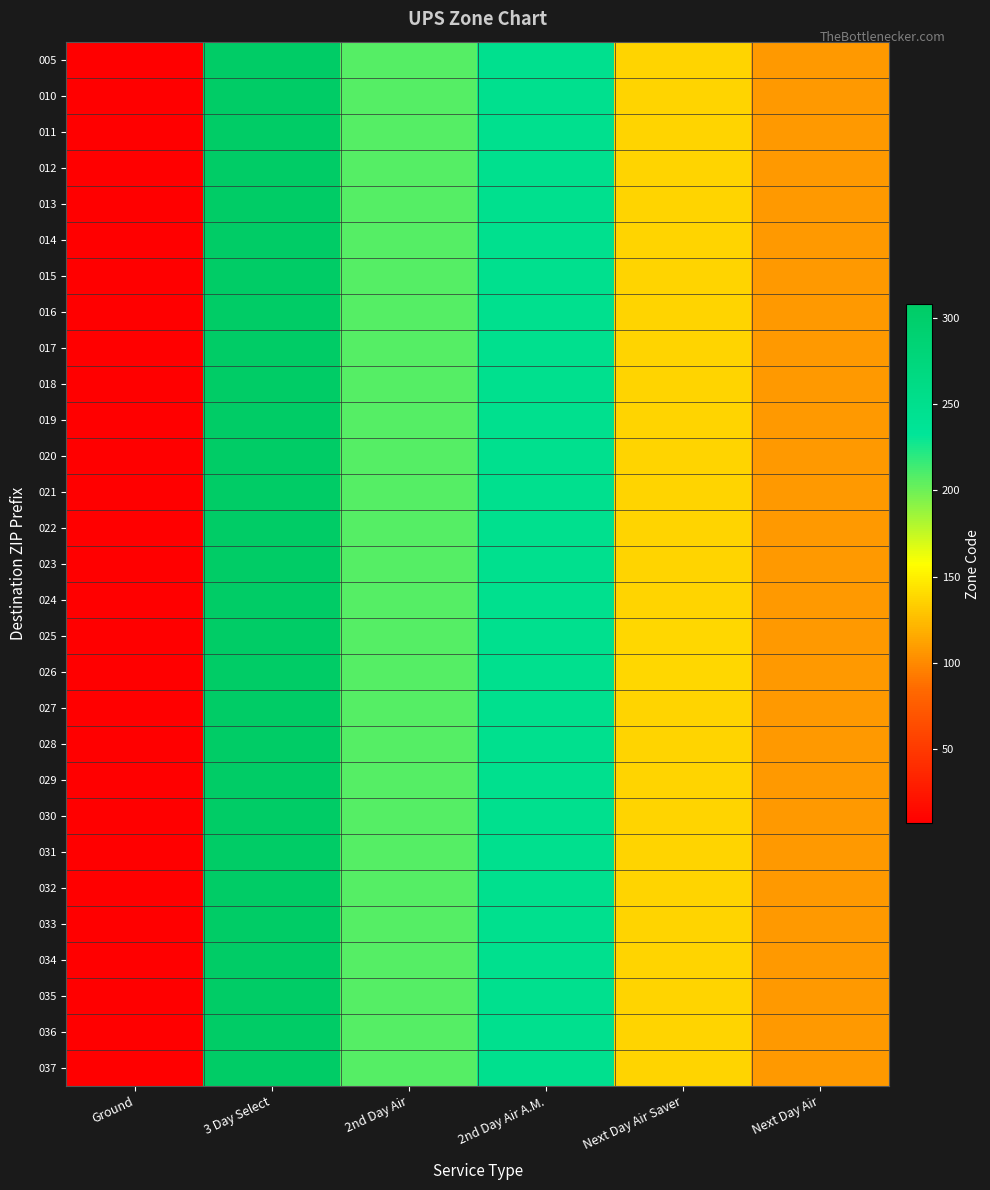

How many series are shown in this chart?

29